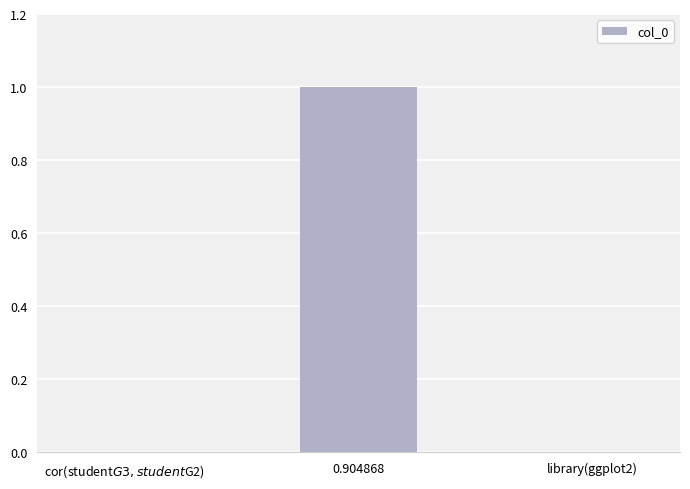

The value at 0.904868 is 1. True or false?

True